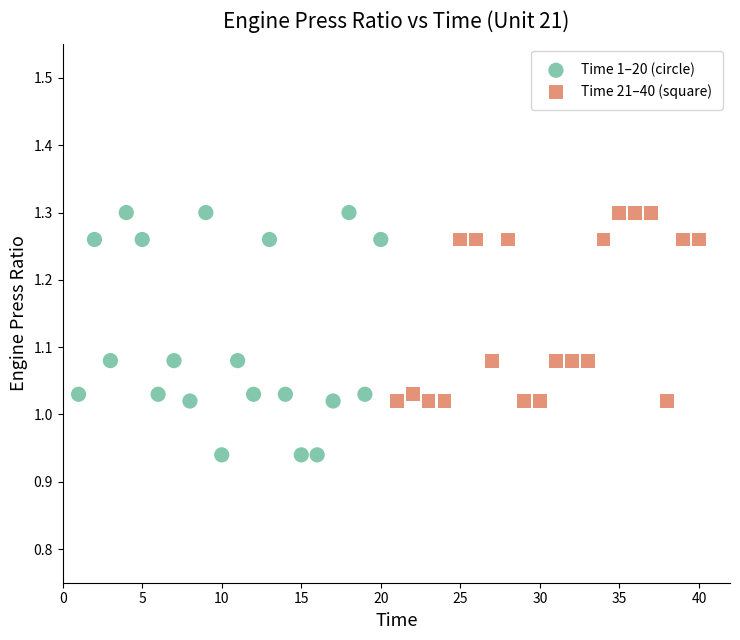

Which series contains the lowest Y value?

Time 1–20 (circle)